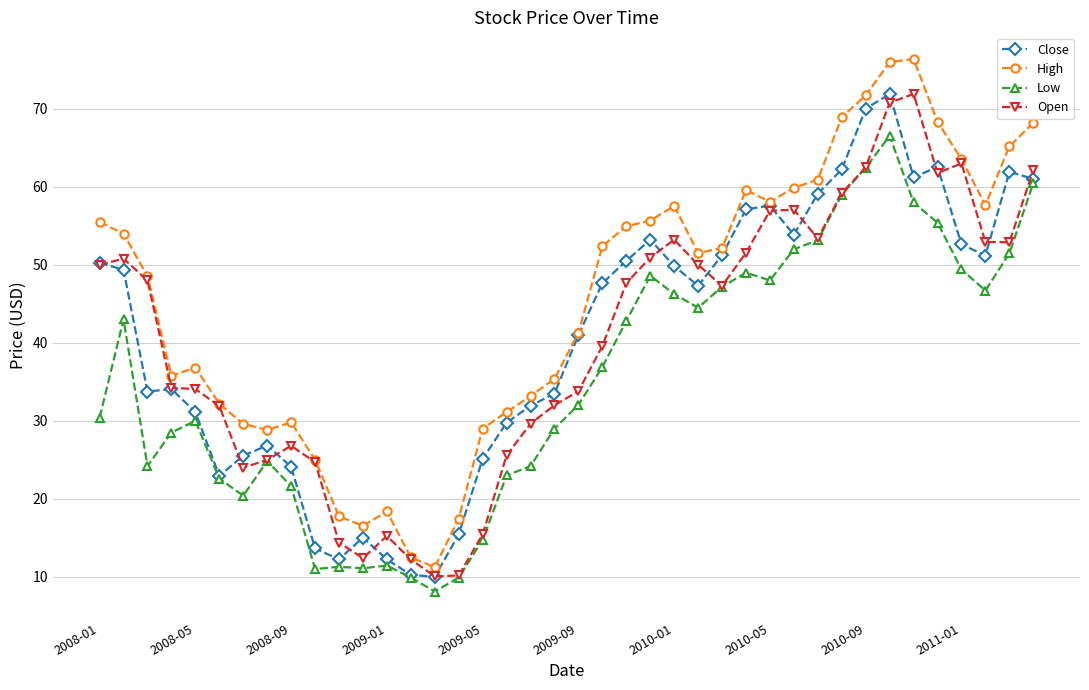

What is the value of the Open point at the 33rd from the left?

62.5